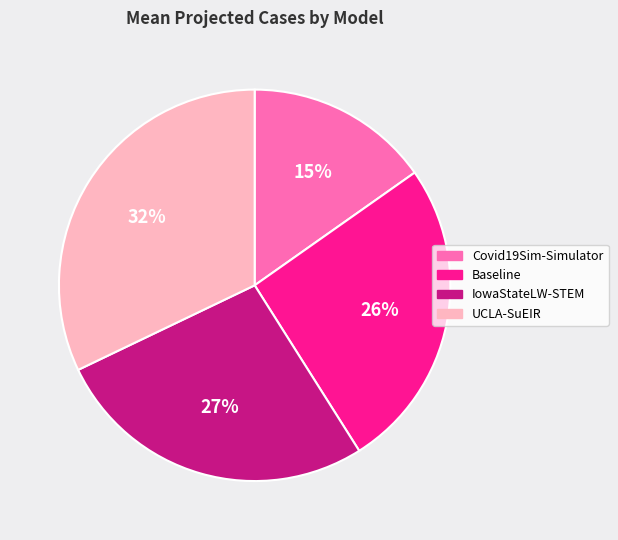

Which category has the smallest portion of the pie?

Covid19Sim-Simulator